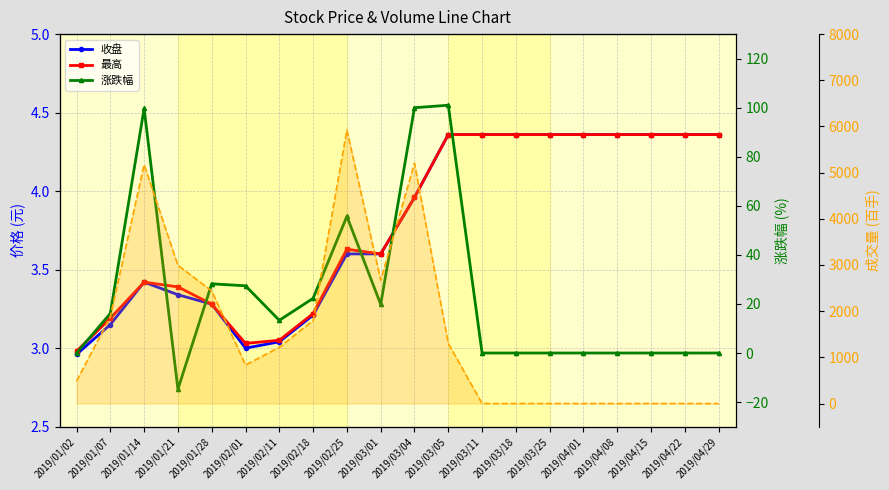

Reading left to right, extract all data points from this chart.

收盘: 3.0	3.1	3.4	3.3	3.3	3.0	3.0	3.2	3.6	3.6	4.0	4.4	4.4	4.4	4.4	4.4	4.4	4.4	4.4	4.4
最高: 3.0	3.2	3.4	3.4	3.3	3.0	3.0	3.2	3.6	3.6	4.0	4.4	4.4	4.4	4.4	4.4	4.4	4.4	4.4	4.4
涨跌幅: 0.0	16.1	99.7	-14.8	28.2	27.4	13.3	22.3	55.7	19.8	100.0	101.0	0.0	0.0	0.0	0.0	0.0	0.0	0.0	0.0
成交量_万: 487.3	1883.9	5173.0	2992.7	2438.9	833.7	1218.7	1796.8	5923.4	2670.4	5202.6	1303.2	0.0	0.0	0.0	0.0	0.0	0.0	0.0	0.0